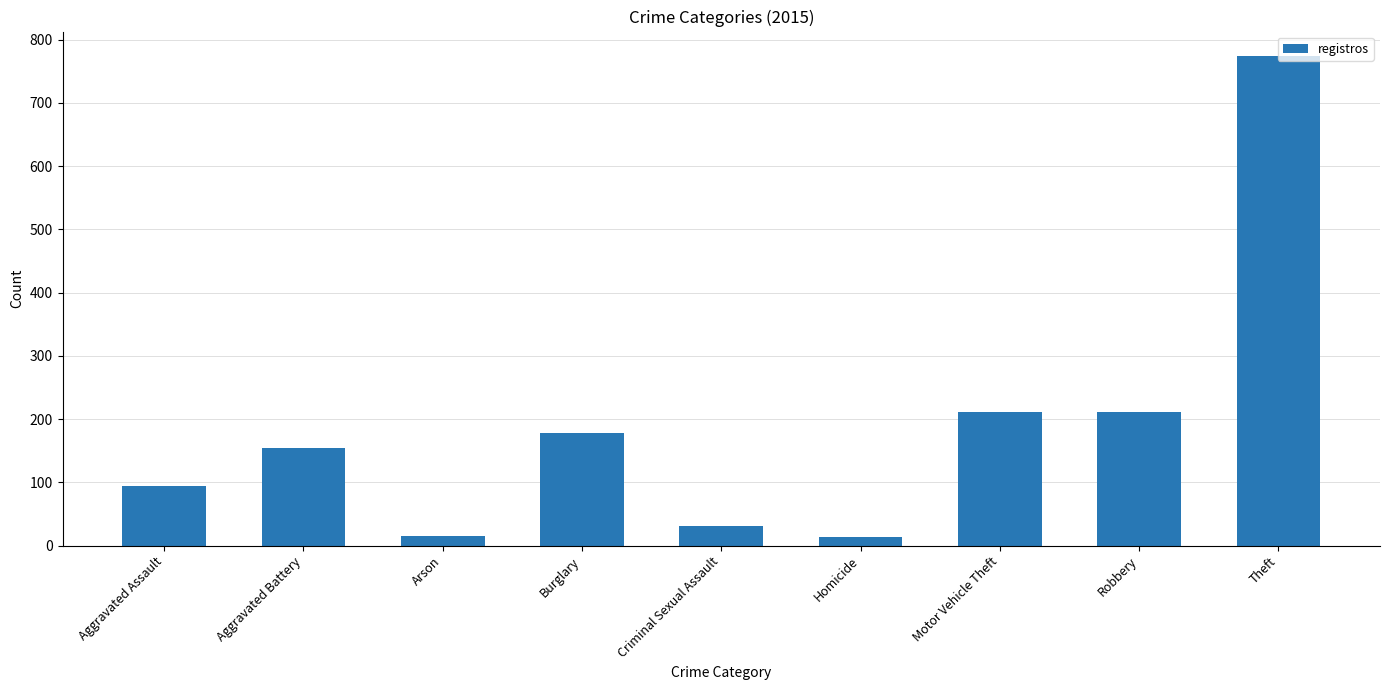

What is the difference between the maximum and second lowest values?

759